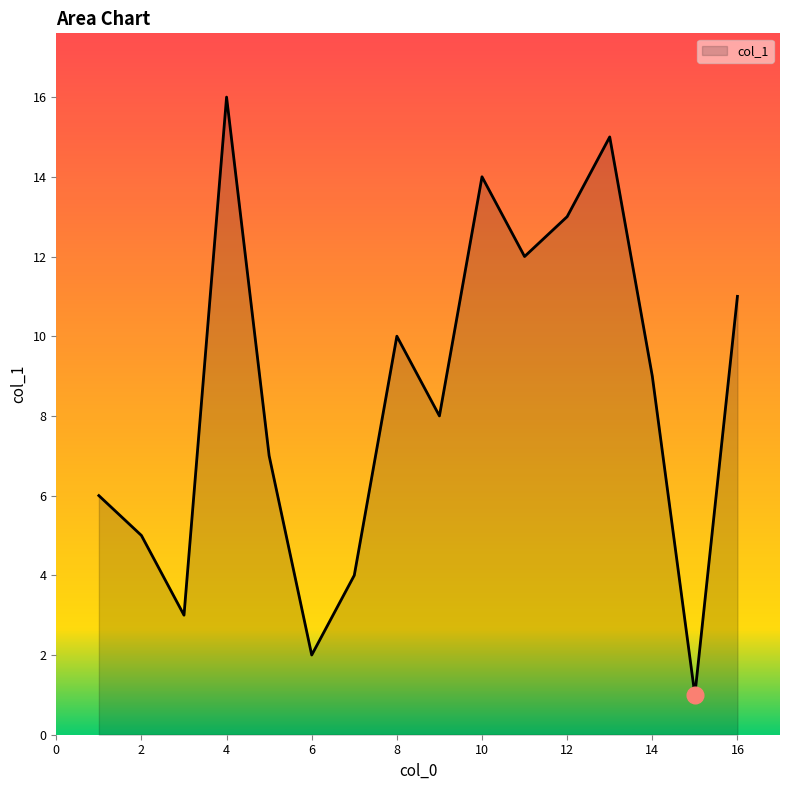

What is the difference between the maximum and minimum values?

15